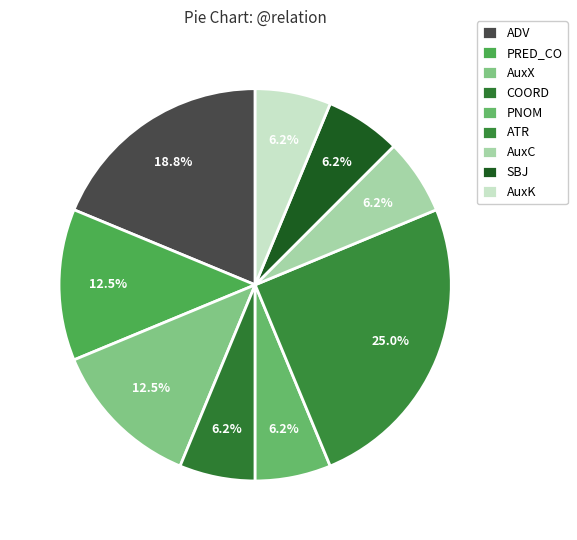

To the nearest percent, what portion does AuxK represent?

6%